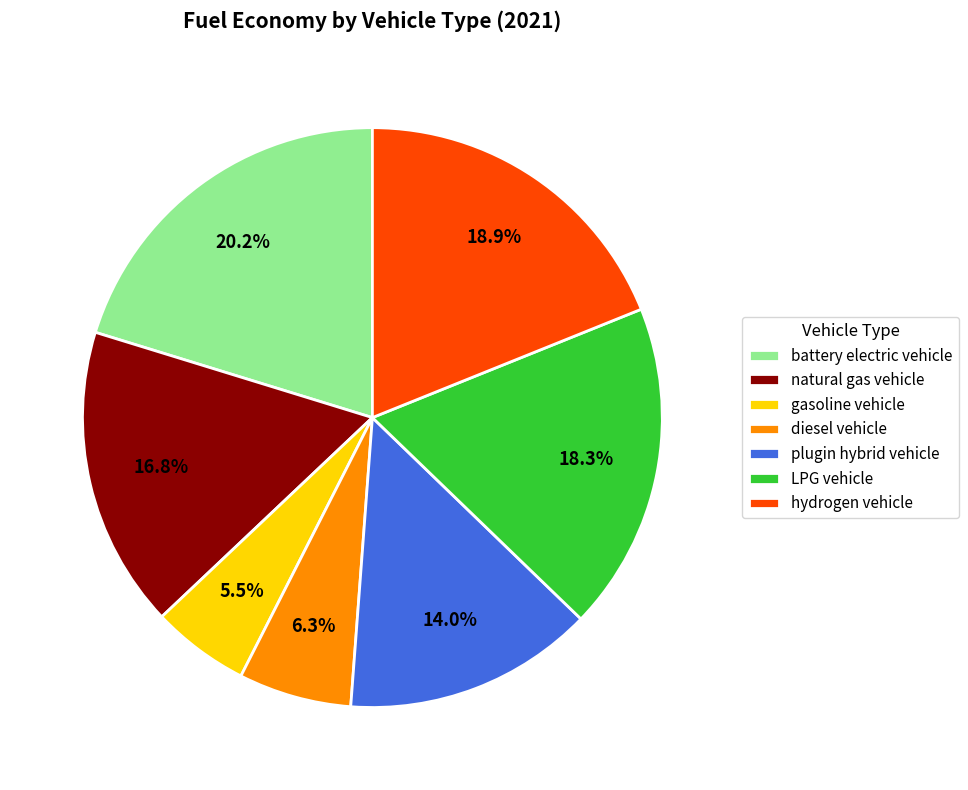

True or false: battery electric vehicle accounts for 9% of the total.

False